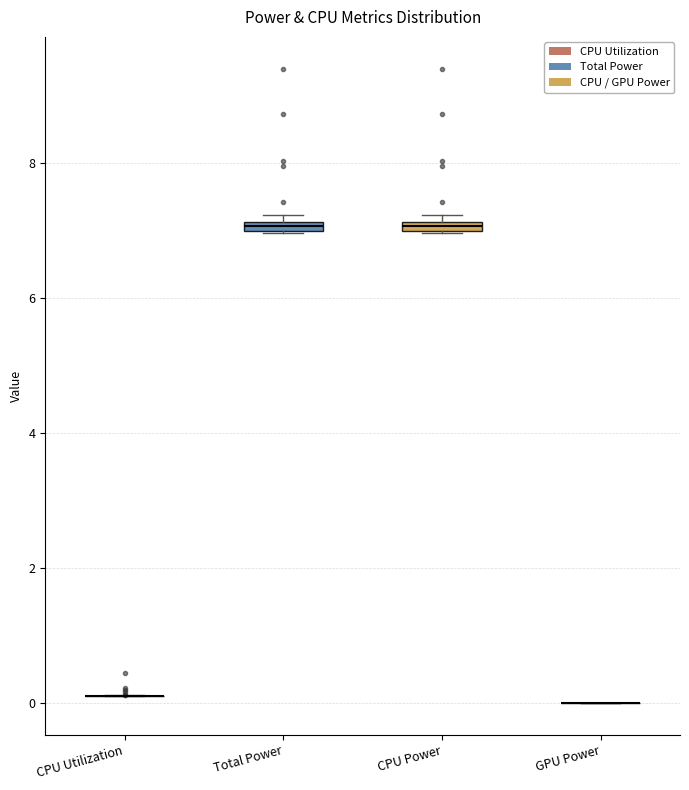

Where is the upper edge of the box for Total Power on the y-axis? The values are not printed on the chart, so give them approximately, as read against the axis.

7.2